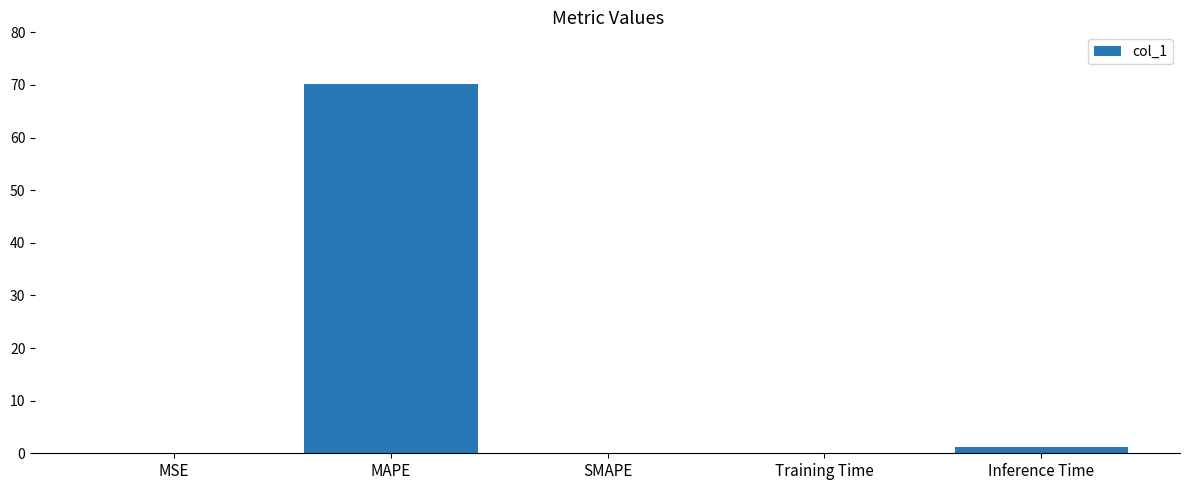

The chart shows a value of 0.1 at MSE. True or false?

True